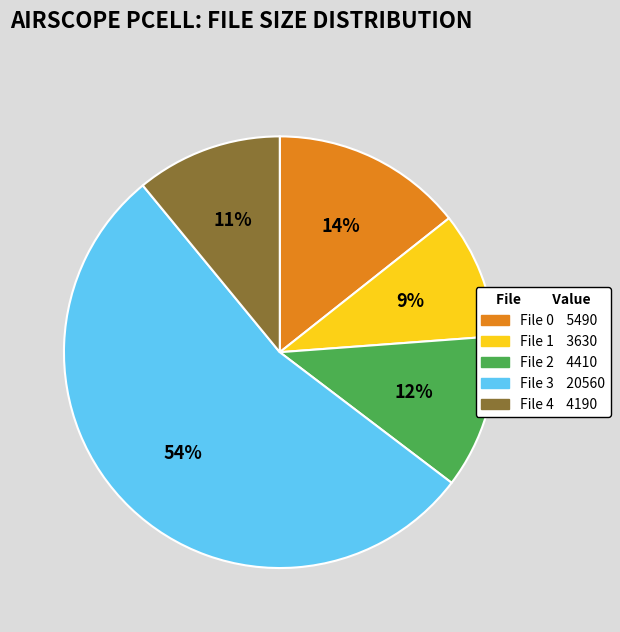

To the nearest percent, what is the average slice percentage?

20%